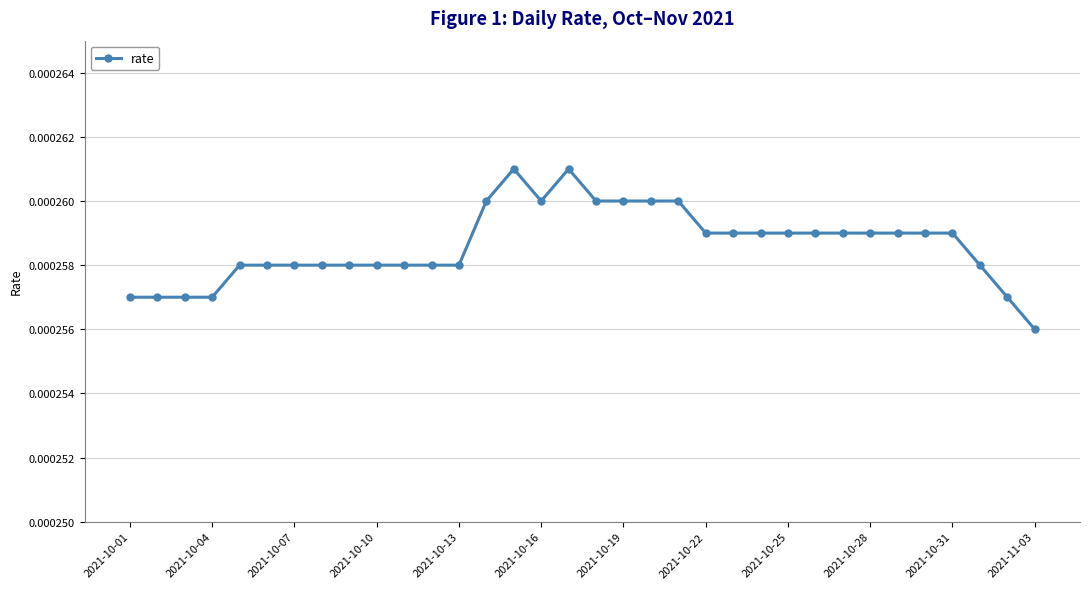

True or false: the data has more than 1 interior local peaks.

True